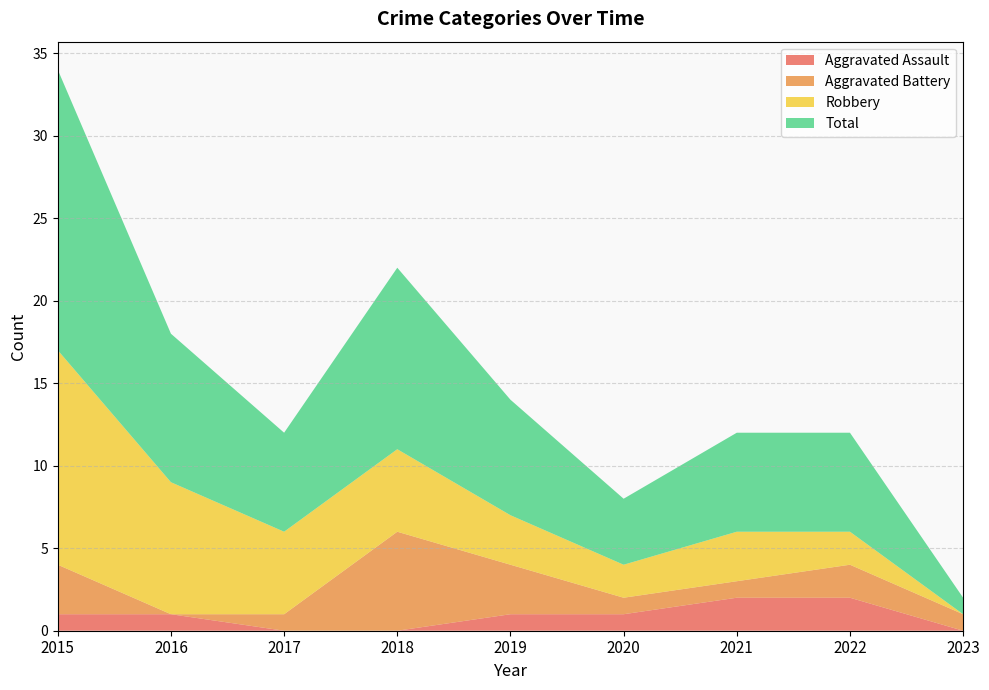

Reading right to left, extract all data points from this chart.

Aggravated Assault: 2023=0	2022=2	2021=2	2020=1	2019=1	2018=0	2017=0	2016=1	2015=1
Aggravated Battery: 2023=1	2022=2	2021=1	2020=1	2019=3	2018=6	2017=1	2016=0	2015=3
Robbery: 2023=0	2022=2	2021=3	2020=2	2019=3	2018=5	2017=5	2016=8	2015=13
Total: 2023=1	2022=6	2021=6	2020=4	2019=7	2018=11	2017=6	2016=9	2015=17